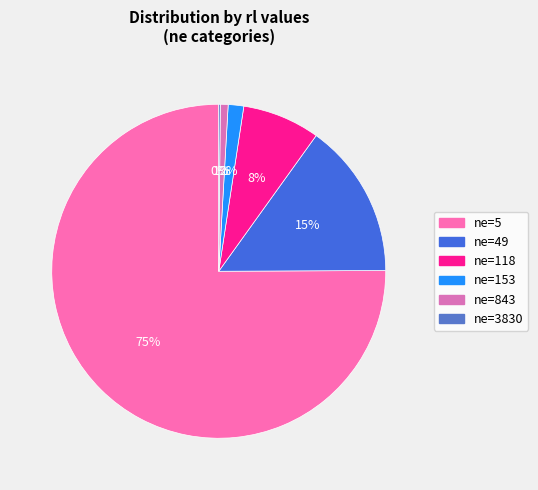

Which category has the smallest portion of the pie?

3830